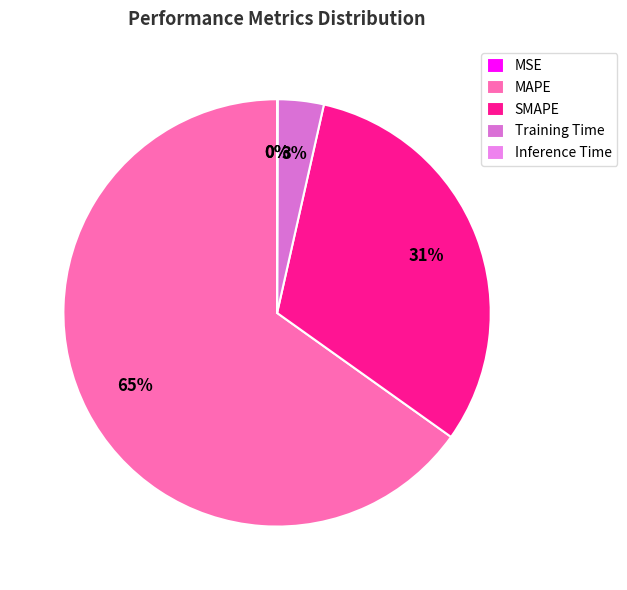

How many slices are in this pie chart?

5